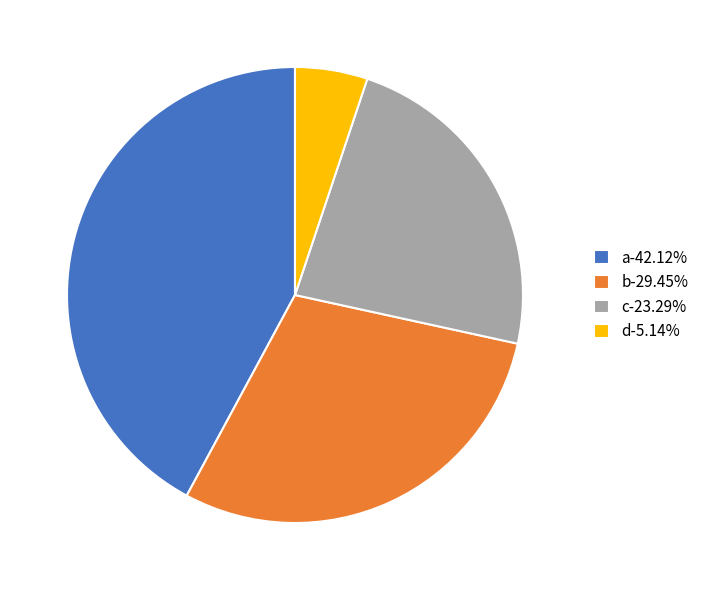

Combined, do c-23.29% and b-29.45% account for over 50%?

Yes